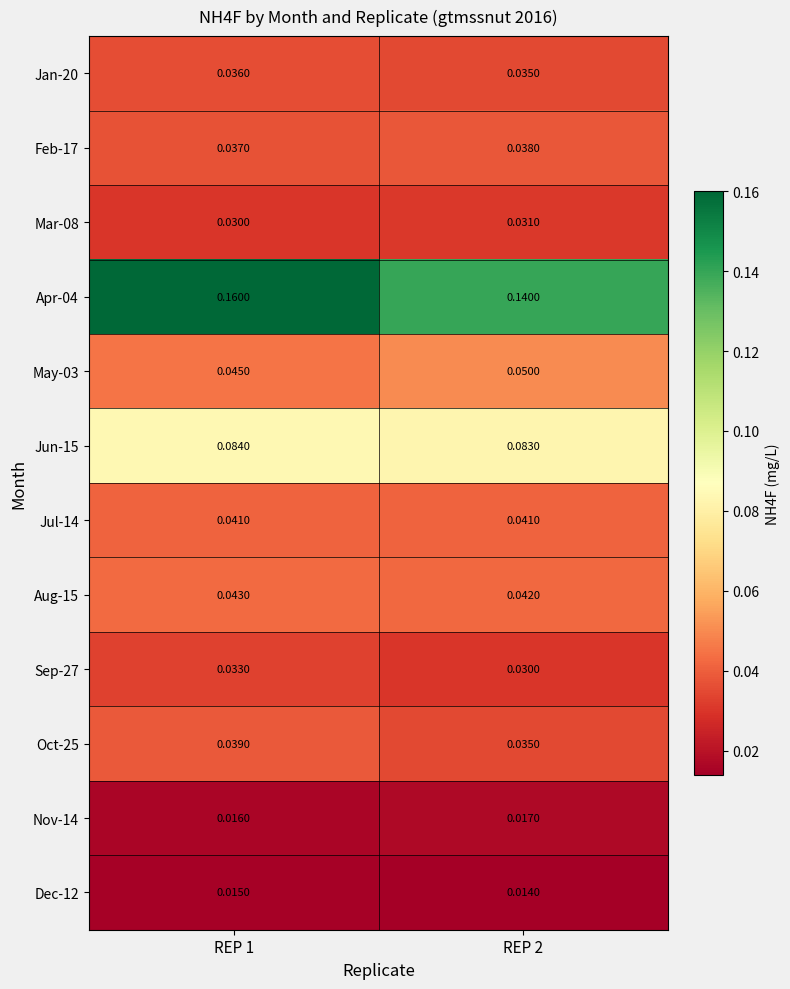

Is the value of Feb-17 at REP 2 greater than the value of Mar-08 at REP 2?

Yes